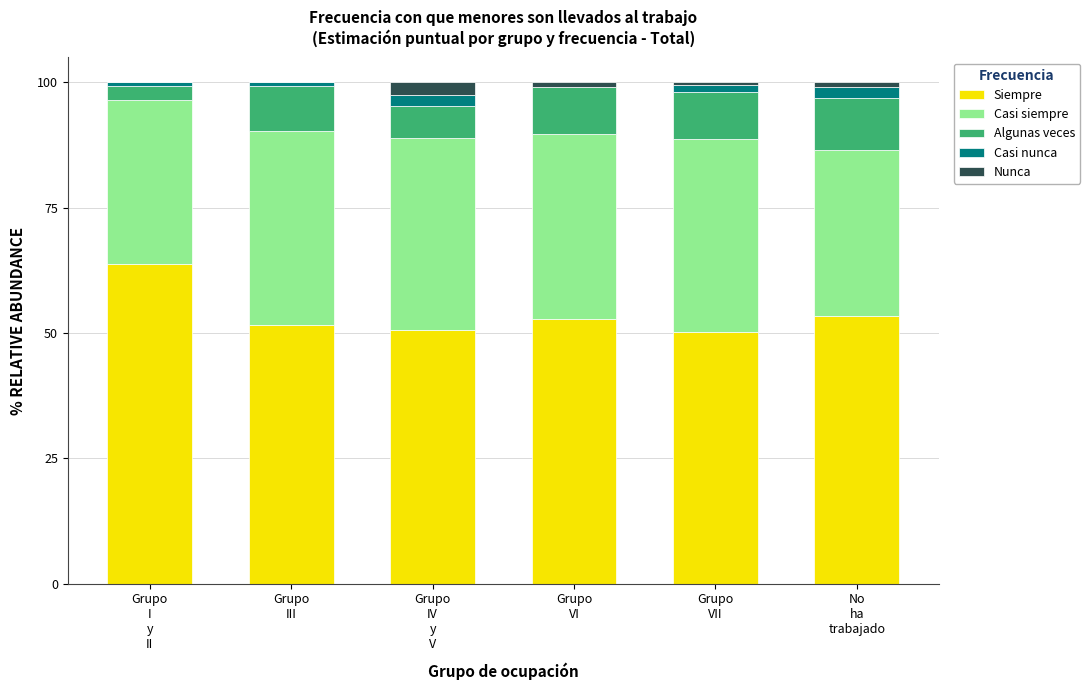

What is the total value across all series at No
ha
trabajado?

100.0